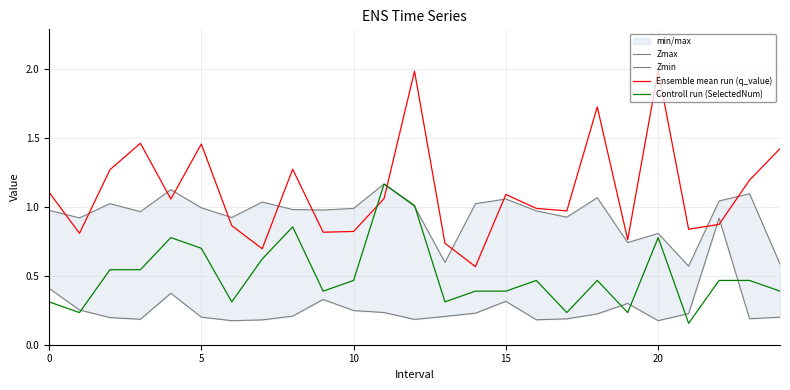

Reading left to right, list all the values displayed in this chart.

Zmax: 1.0	0.9	1.0	1.0	1.1	1.0	0.9	1.0	1.0	1.0	1.0	1.2	1.0	0.6	1.0	1.1	1.0	0.9	1.1	0.7	0.8	0.6	1.0	1.1	0.6
Zmin: 0.4	0.3	0.2	0.2	0.4	0.2	0.2	0.2	0.2	0.3	0.2	0.2	0.2	0.2	0.2	0.3	0.2	0.2	0.2	0.3	0.2	0.2	0.9	0.2	0.2
Ensemble mean run (q_value): 1.1	0.8	1.3	1.5	1.1	1.5	0.9	0.7	1.3	0.8	0.8	1.1	2.0	0.7	0.6	1.1	1.0	1.0	1.7	0.8	2.0	0.8	0.9	1.2	1.4
Controll run (SelectedNum): 0.3	0.2	0.5	0.5	0.8	0.7	0.3	0.6	0.9	0.4	0.5	1.2	1.0	0.3	0.4	0.4	0.5	0.2	0.5	0.2	0.8	0.2	0.5	0.5	0.4